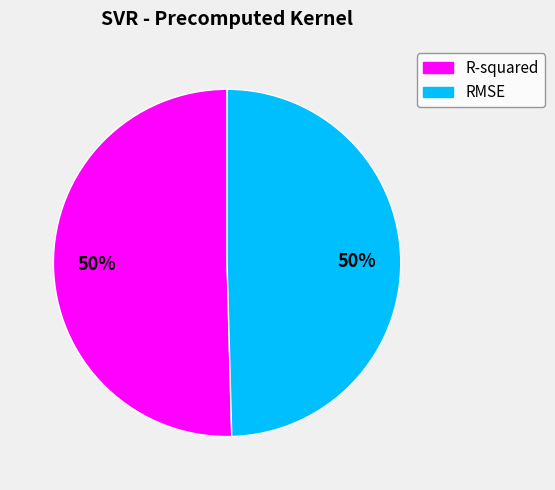

Combined, do R-squared and RMSE account for over 50%?

Yes